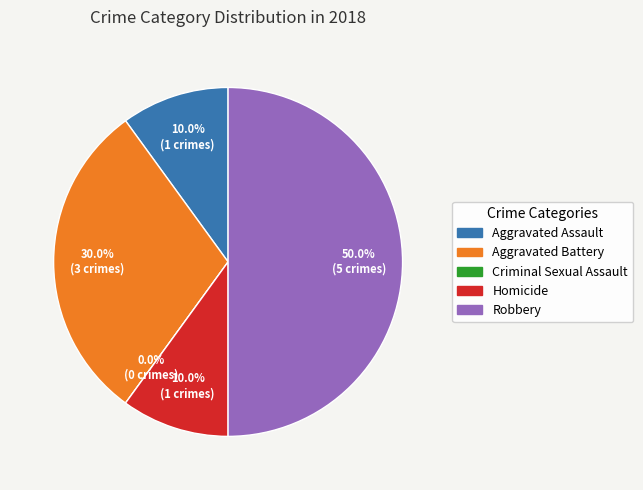

Which category has the biggest portion of the pie?

Robbery